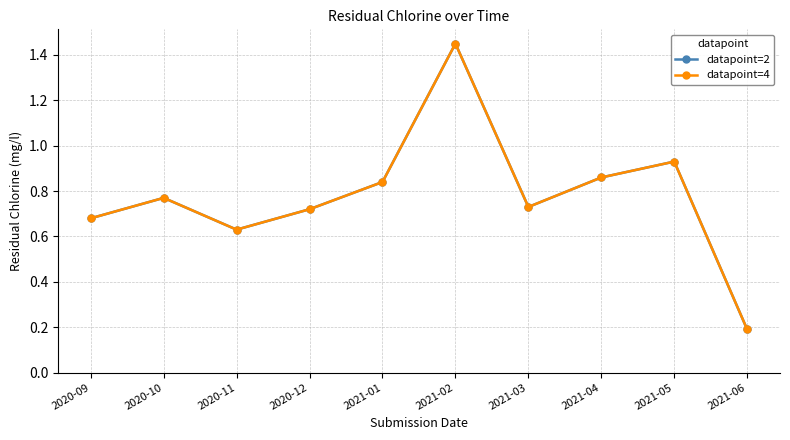

What is the minimum value for datapoint=2?

0.2